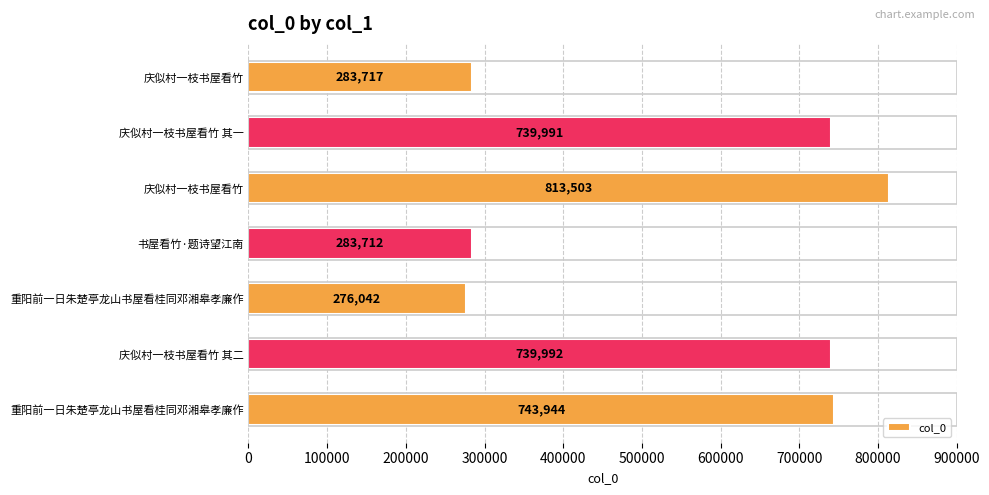

What is the maximum value shown in the chart?

813503